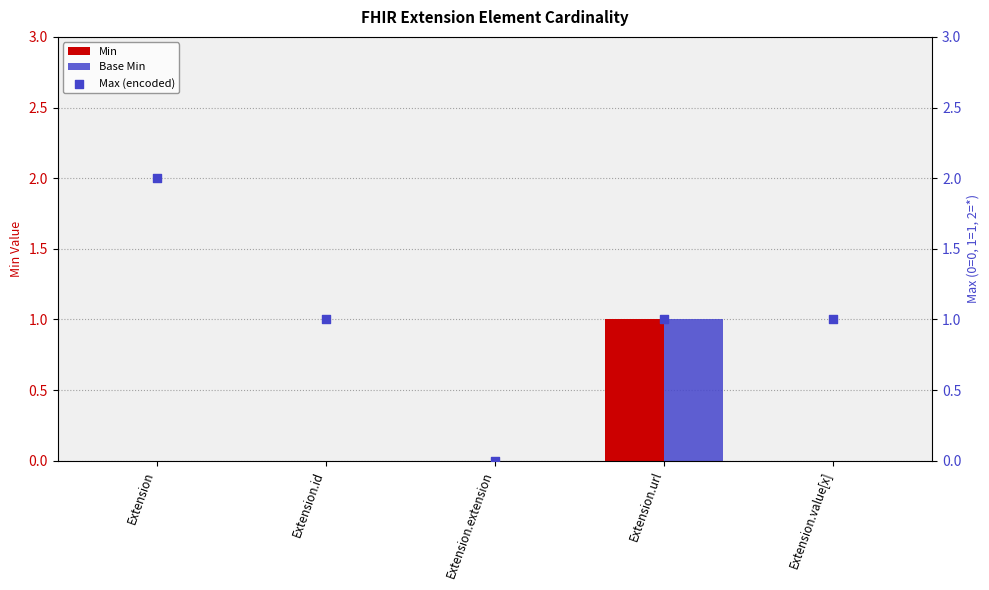

Is the value of Max (encoded) at Extension.extension greater than the value of Min at Extension.value[x]?

No